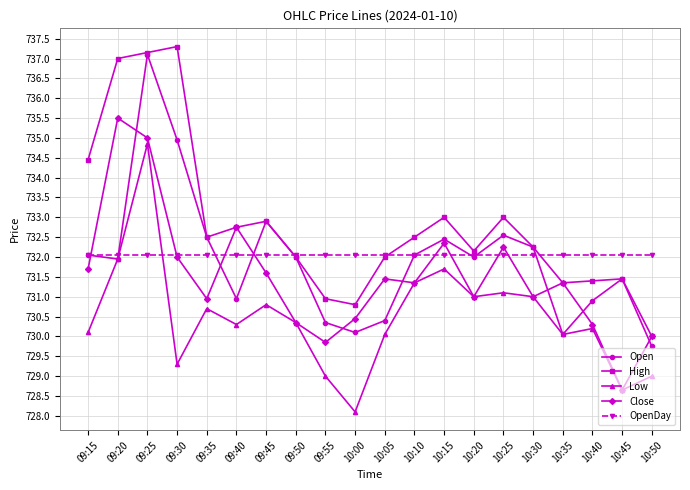

The value of High at 10:15 is 733.0. True or false?

True